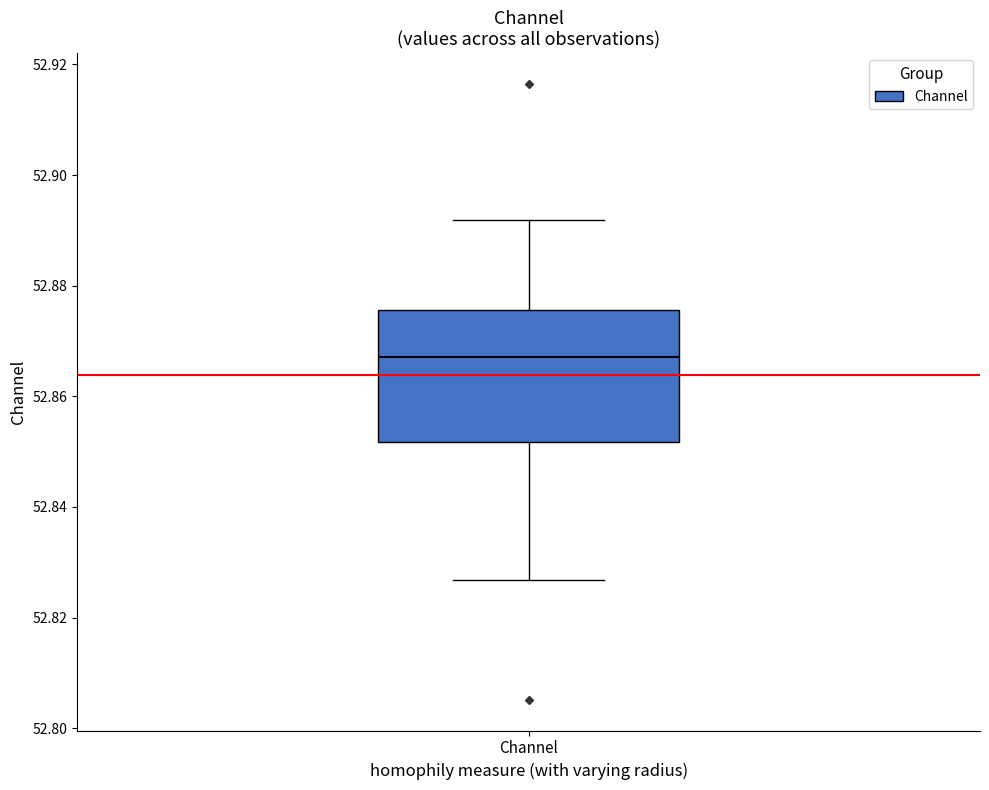

Transcribe this box plot: give where the median line is, the range the box spans, and where the two whiskers end, as read against the y-axis. The values are not printed on the chart, so give them approximately, as read against the axis.

median 52.868, box 52.852 to 52.876, whiskers 52.826 to 52.892